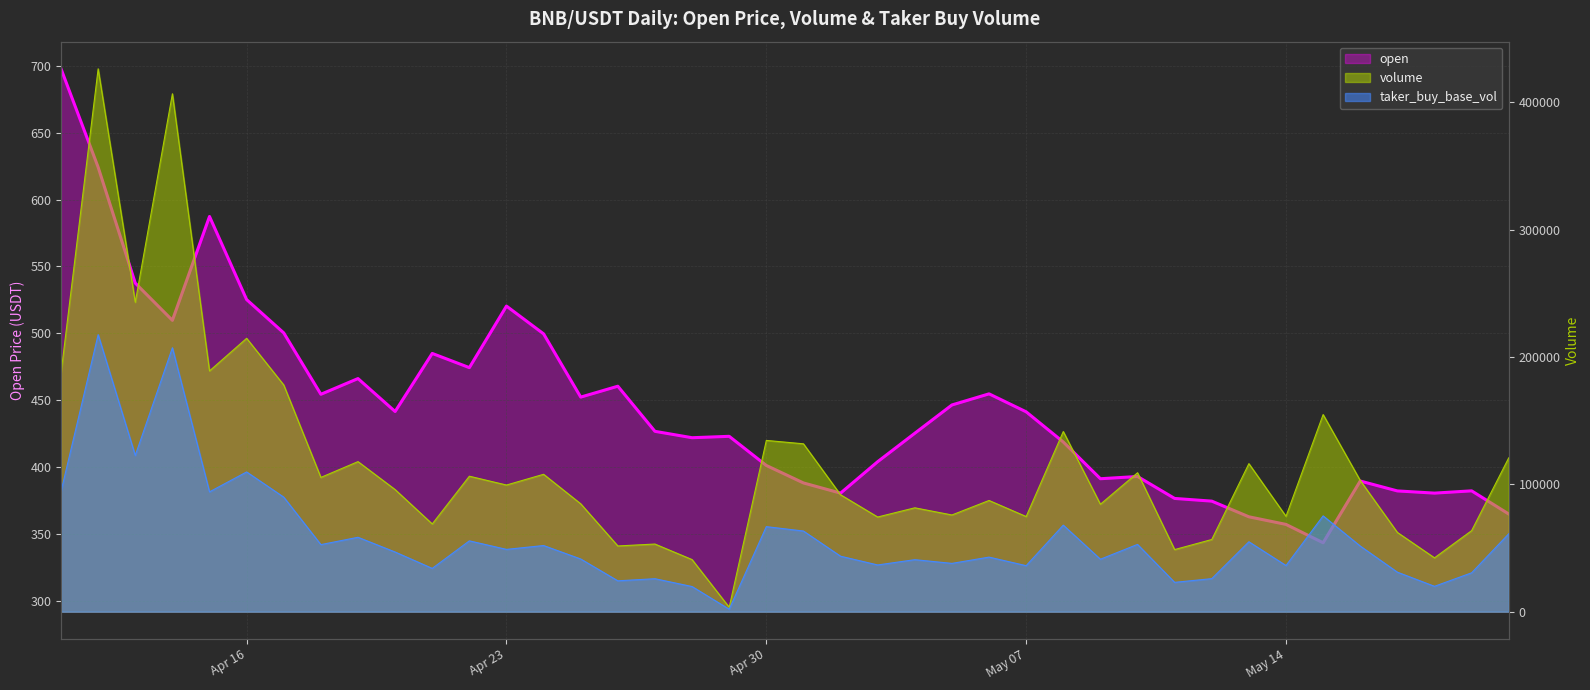

List the series in order of their peak value, highest first.

volume, taker_buy_base_vol, open